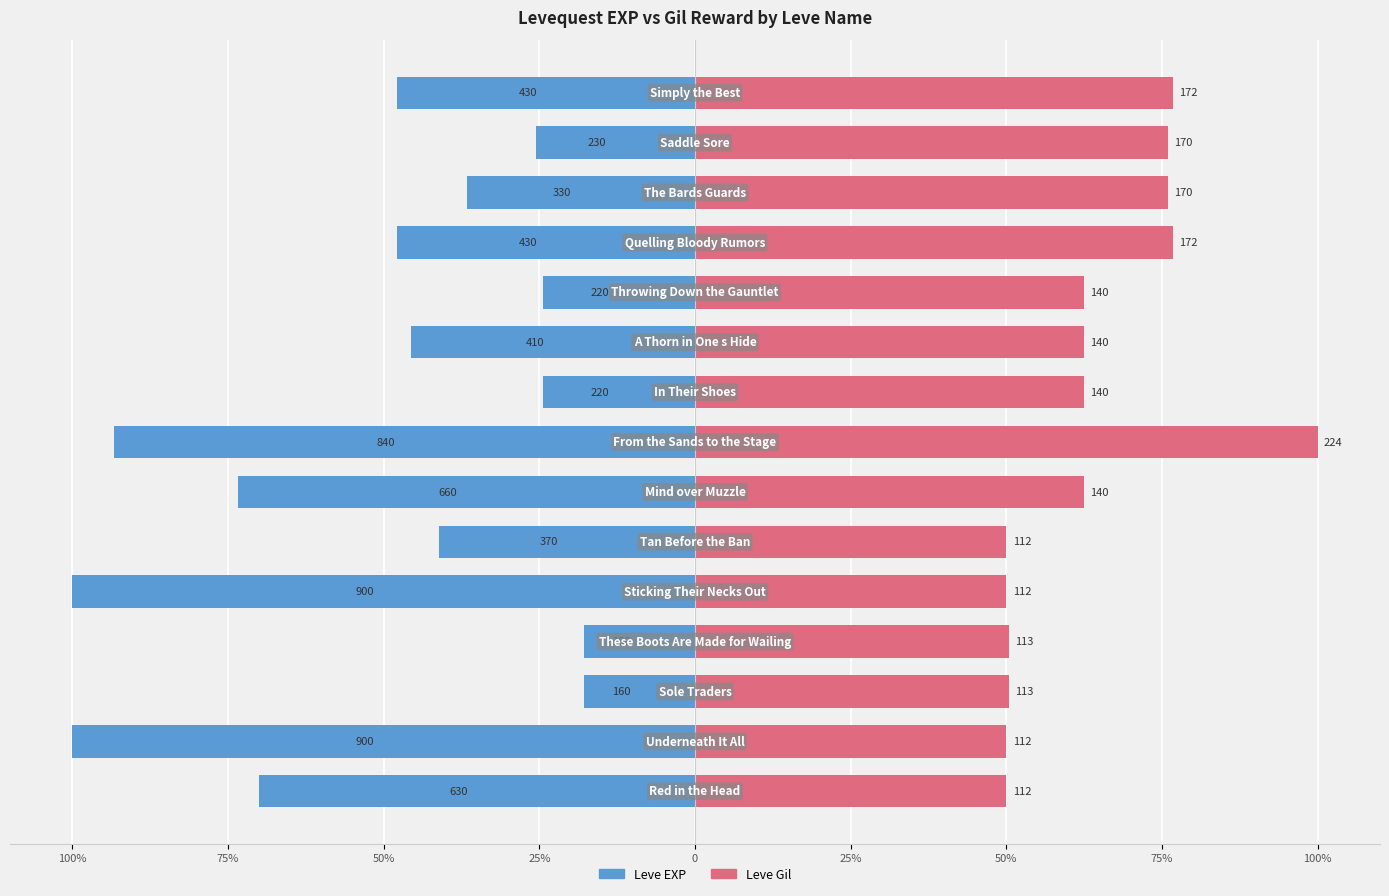

Reading left to right, list all the values displayed in this chart.

Leve EXP: -70.0	-100.0	-17.8	-17.8	-100.0	-41.1	-73.3	-93.3	-24.4	-45.6	-24.4	-47.8	-36.7	-25.6	-47.8
Leve Gil: 50.0	50.0	50.4	50.4	50.0	50.0	62.5	100.0	62.5	62.5	62.5	76.8	75.9	75.9	76.8